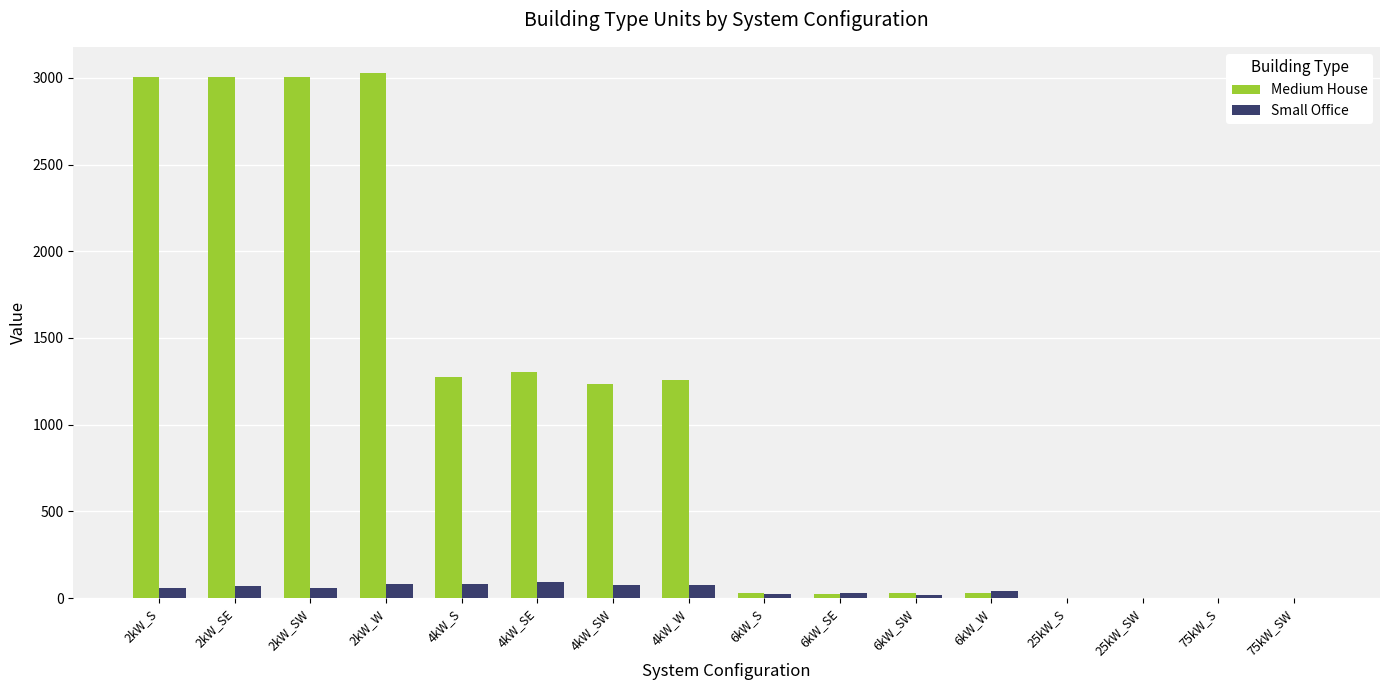

Which series has the largest total across all categories?

Medium House